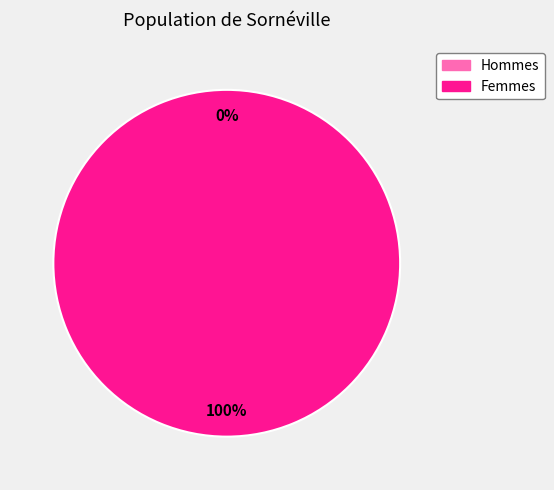

To the nearest percent, what is the difference between the 0 and 1 slice percentages?

100%